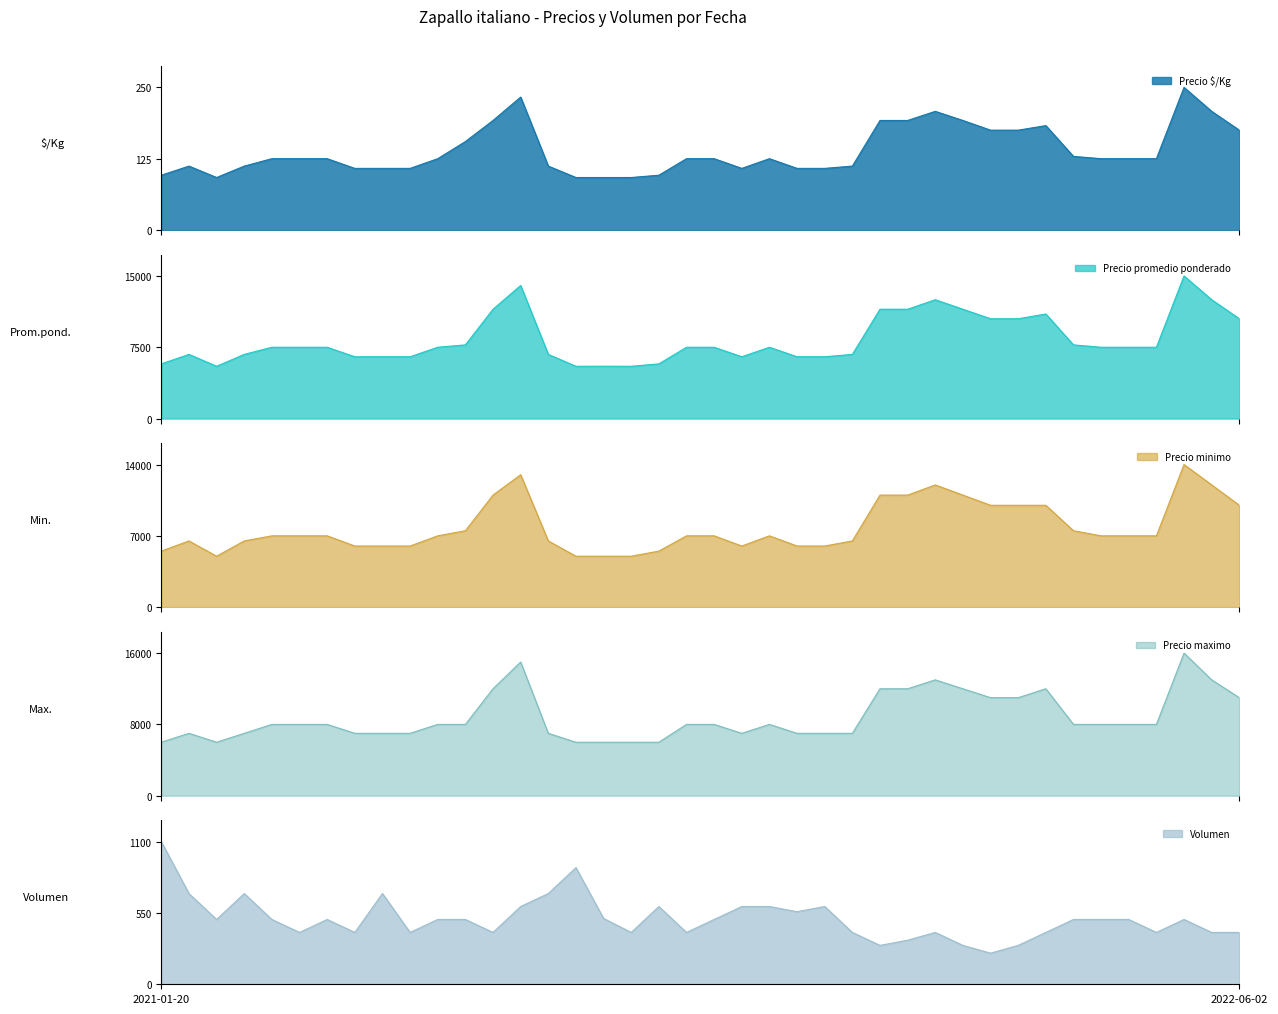

Reading right to left, transcribe all the data shown in this chart.

Precio $/Kg: 175	208	250	125	125	125	129	183	175	175	192	208	192	192	112	108	108	125	108	125	125	96	92	92	92	112	233	192	155	125	108	108	108	125	125	125	112	92	112	96
Precio promedio ponderado: 10500	12500	15000	7500	7500	7500	7750	11000	10500	10500	11500	12500	11500	11500	6750	6500	6500	7500	6500	7500	7500	5750	5500	5508	5500	6750	14000	11500	7750	7500	6500	6500	6500	7500	7500	7500	6750	5500	6750	5750
Precio minimo: 10000	12000	14000	7000	7000	7000	7500	10000	10000	10000	11000	12000	11000	11000	6500	6000	6000	7000	6000	7000	7000	5500	5000	5000	5000	6500	13000	11000	7500	7000	6000	6000	6000	7000	7000	7000	6500	5000	6500	5500
Precio maximo: 11000	13000	16000	8000	8000	8000	8000	12000	11000	11000	12000	13000	12000	12000	7000	7000	7000	8000	7000	8000	8000	6000	6000	6000	6000	7000	15000	12000	8000	8000	7000	7000	7000	8000	8000	8000	7000	6000	7000	6000
Volumen: 400	400	500	400	500	500	500	400	300	240	300	400	340	300	400	600	560	600	600	500	400	600	400	508	900	700	600	400	500	500	400	700	400	500	400	500	700	500	700	1100